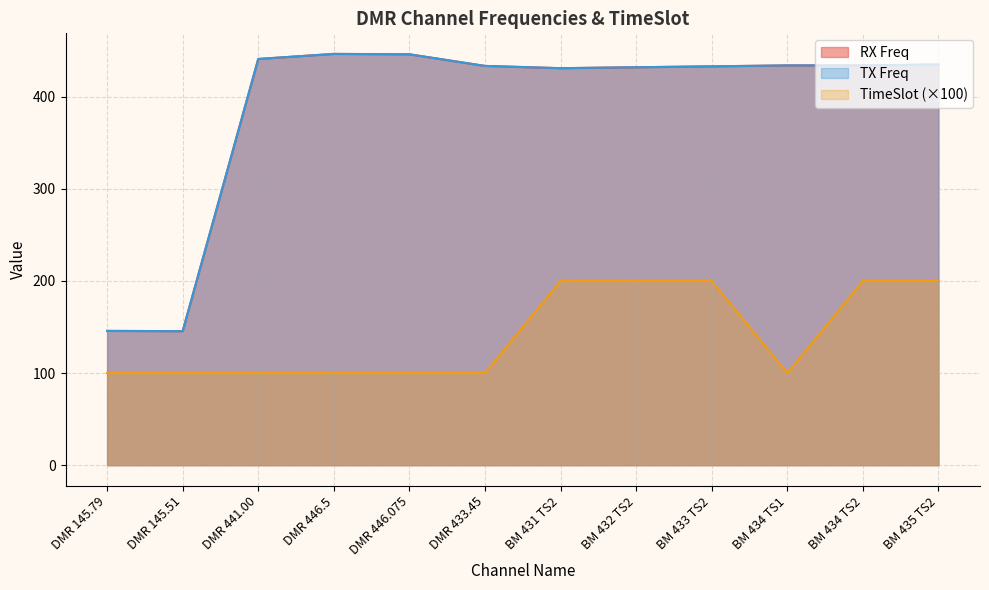

At BM 435 TS2, list the series in order from smallest to largest.

TimeSlot, RX Freq, TX Freq